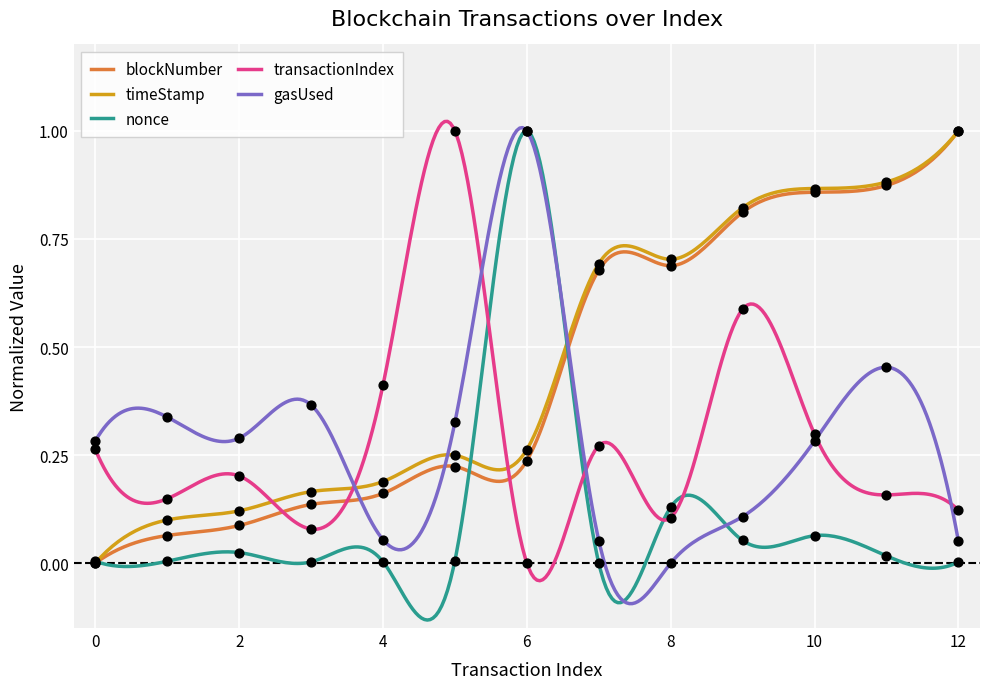

Which series reaches the minimum Y coordinate?

blockNumber